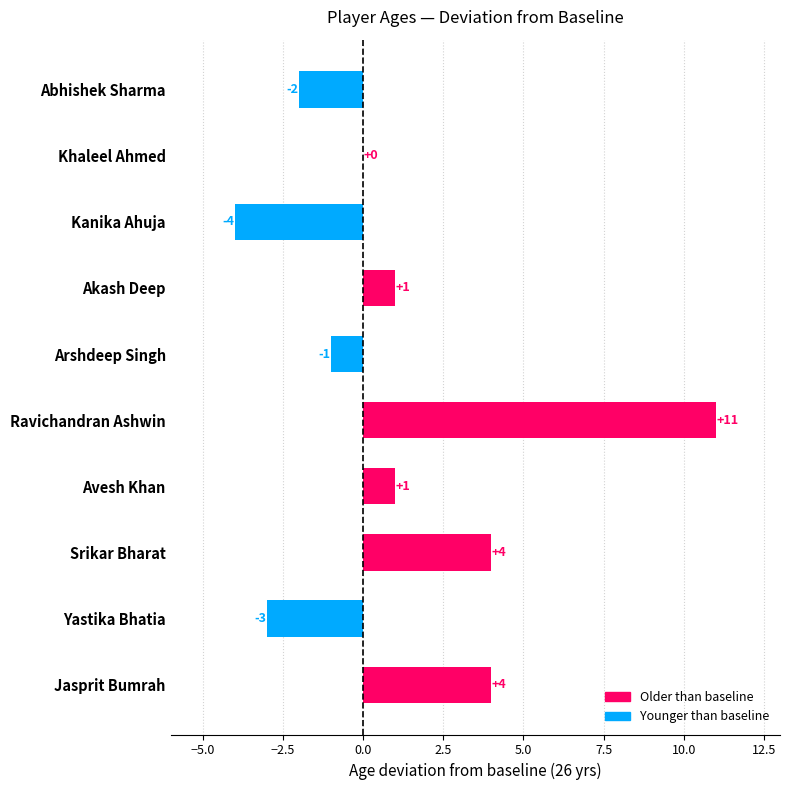

The value at Abhishek Sharma is -2. True or false?

True